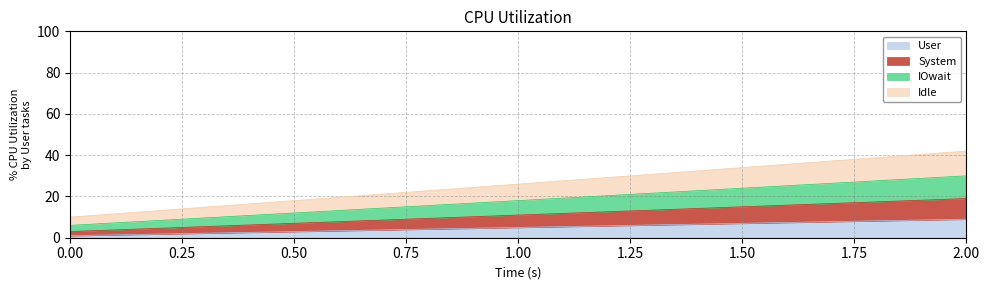

What is the difference between the highest and lowest values at 0?

9